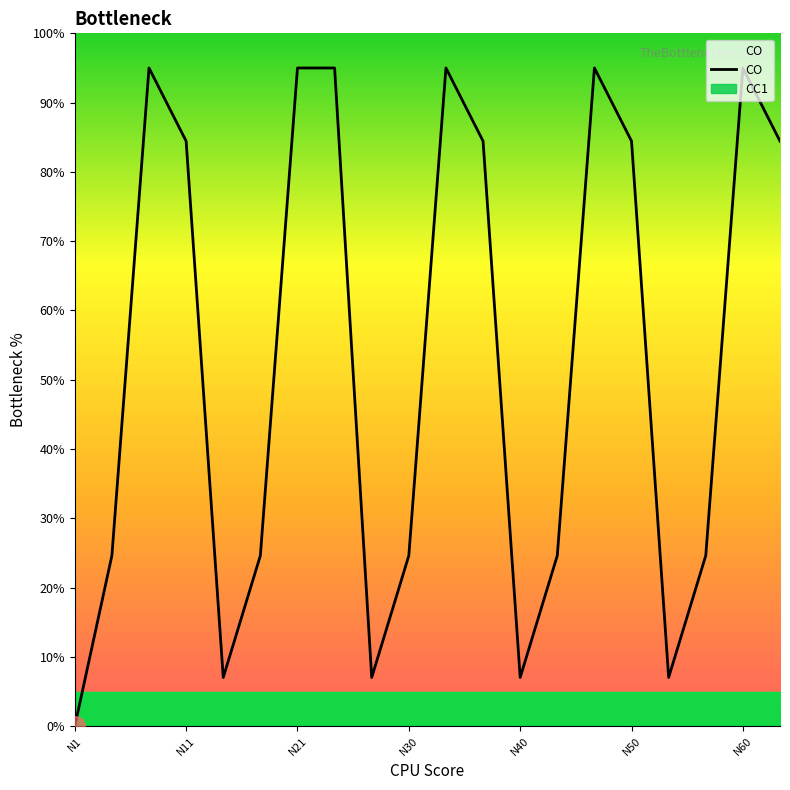

What is the highest value of the CO series?

95.0